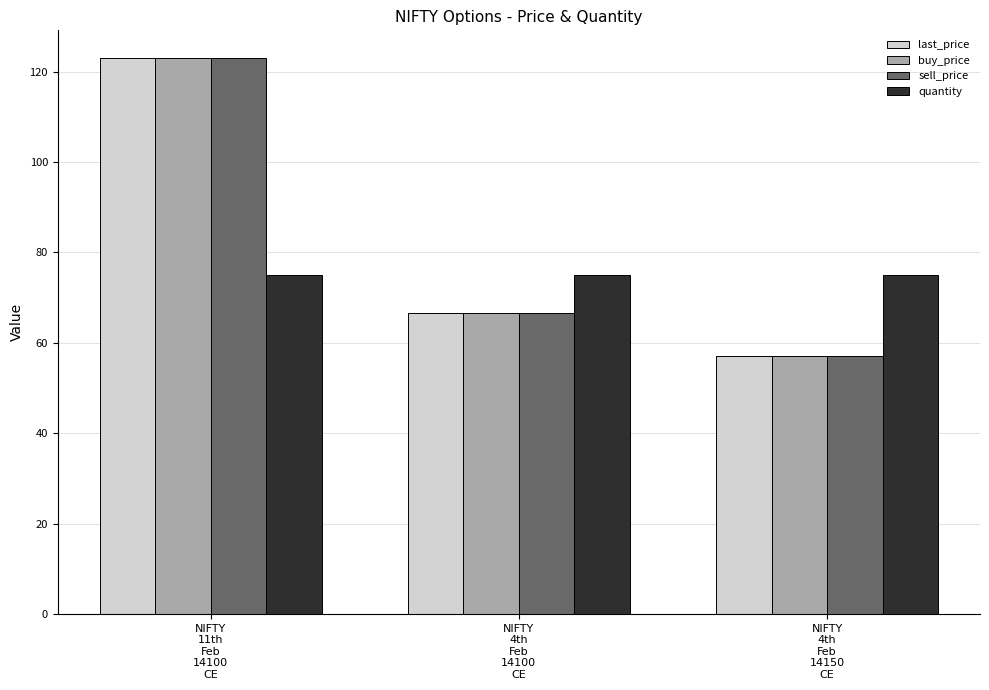

Rank the categories by sell_price value from highest to lowest.

NIFTY
11th
Feb
14100
CE, NIFTY
4th
Feb
14100
CE, NIFTY
4th
Feb
14150
CE